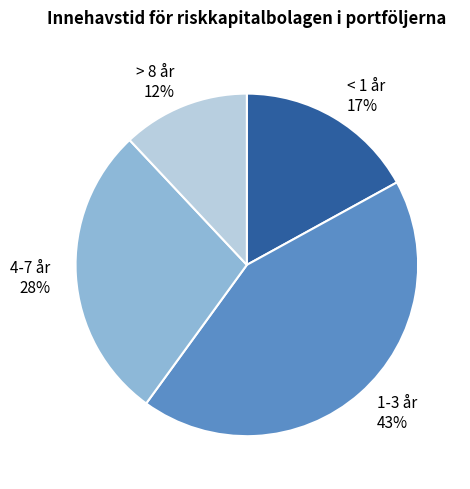

To the nearest percent, what percentage of the pie is 4-7 år 28%?

28%